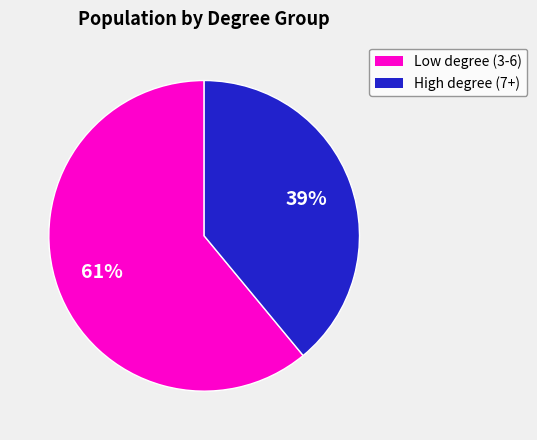

How many slices are in this pie chart?

2